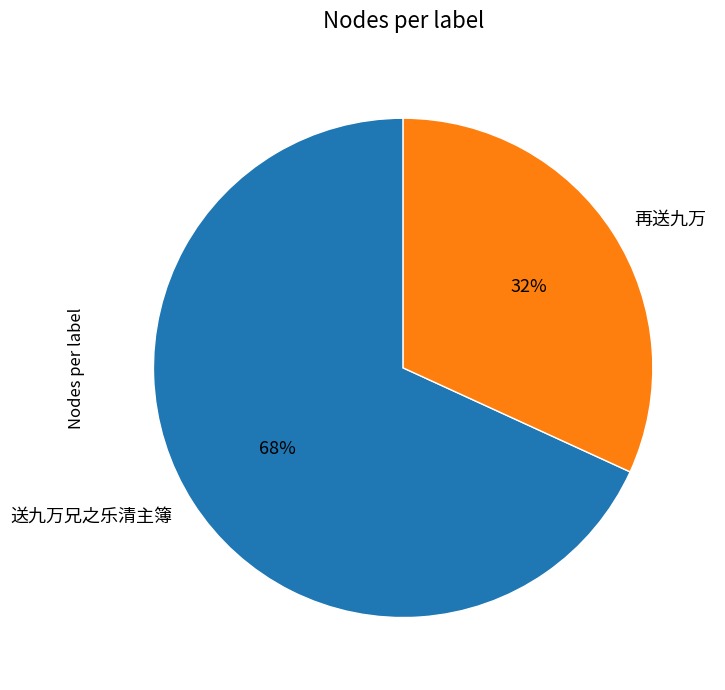

Do 送九万兄之乐清主簿 and 再送九万 together represent more than half of the pie?

Yes